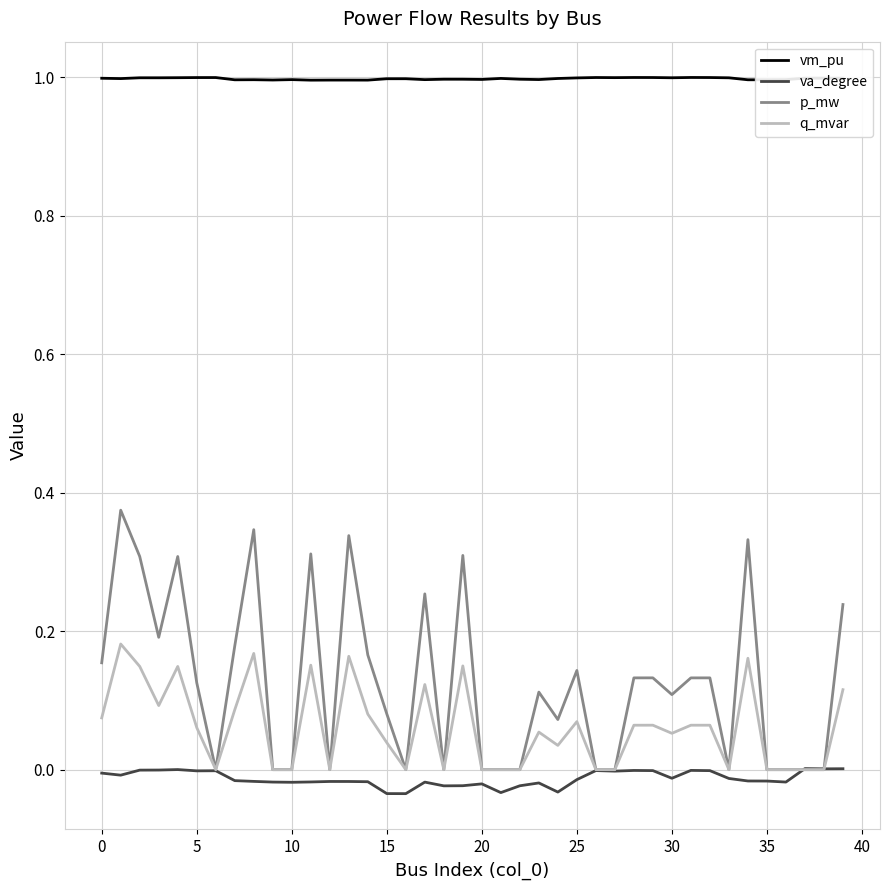

In q_mvar, how many points are higher than both neighbors (excluding endpoints)?

12